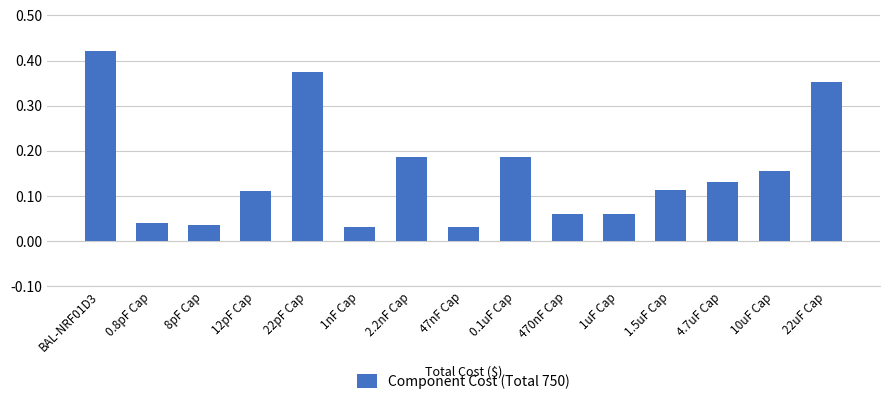

Which category has the highest value across all series?

BAL-NRF01D3